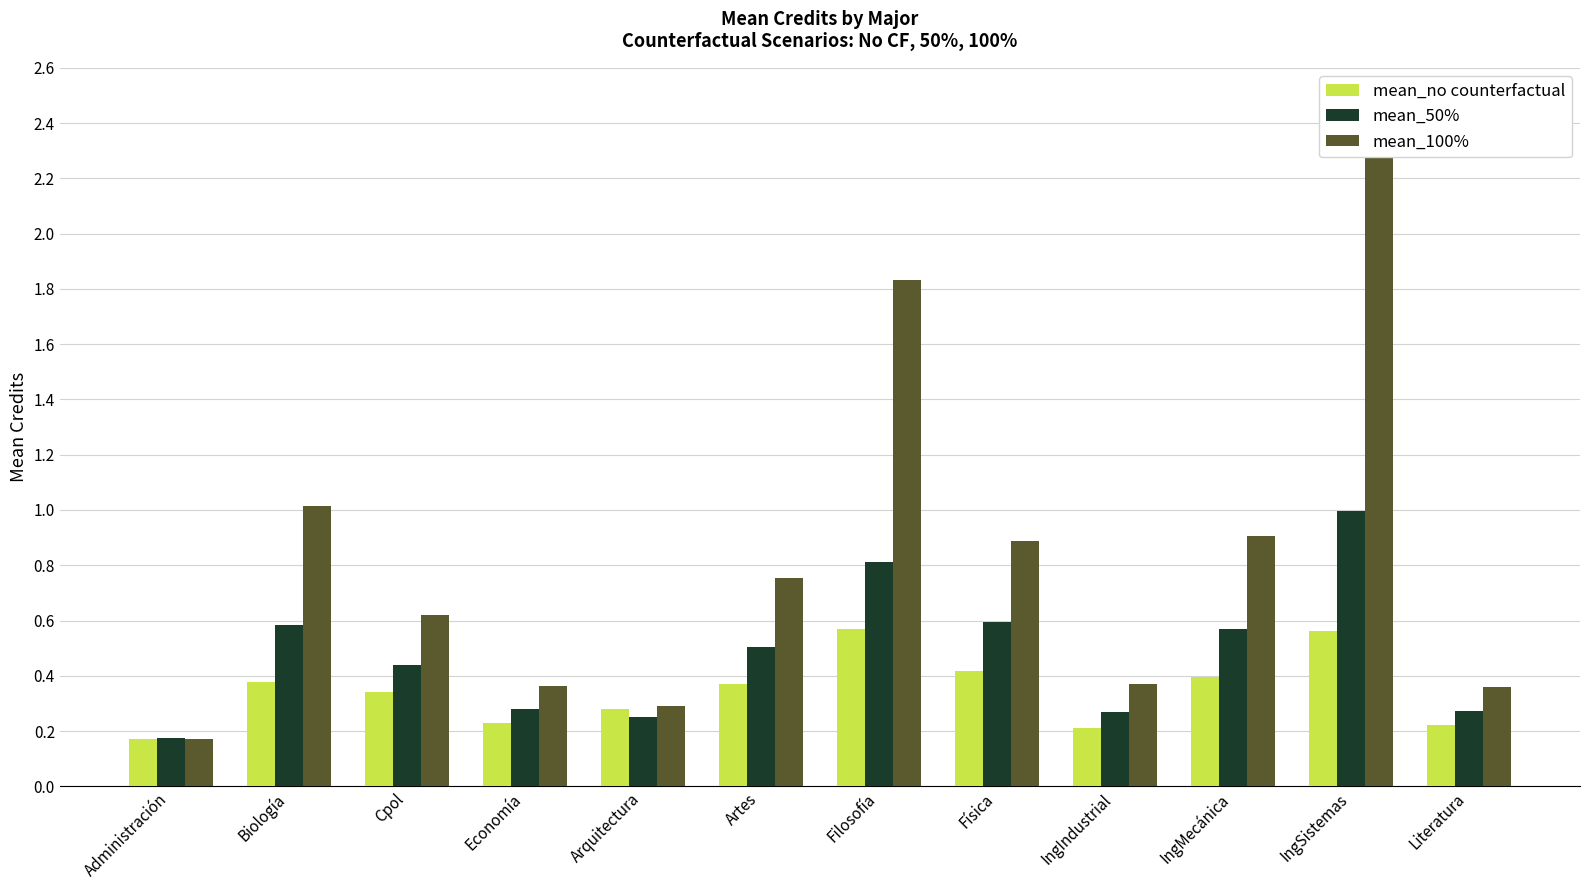

The mean_50% series shows 0.3 at Economía. True or false?

True